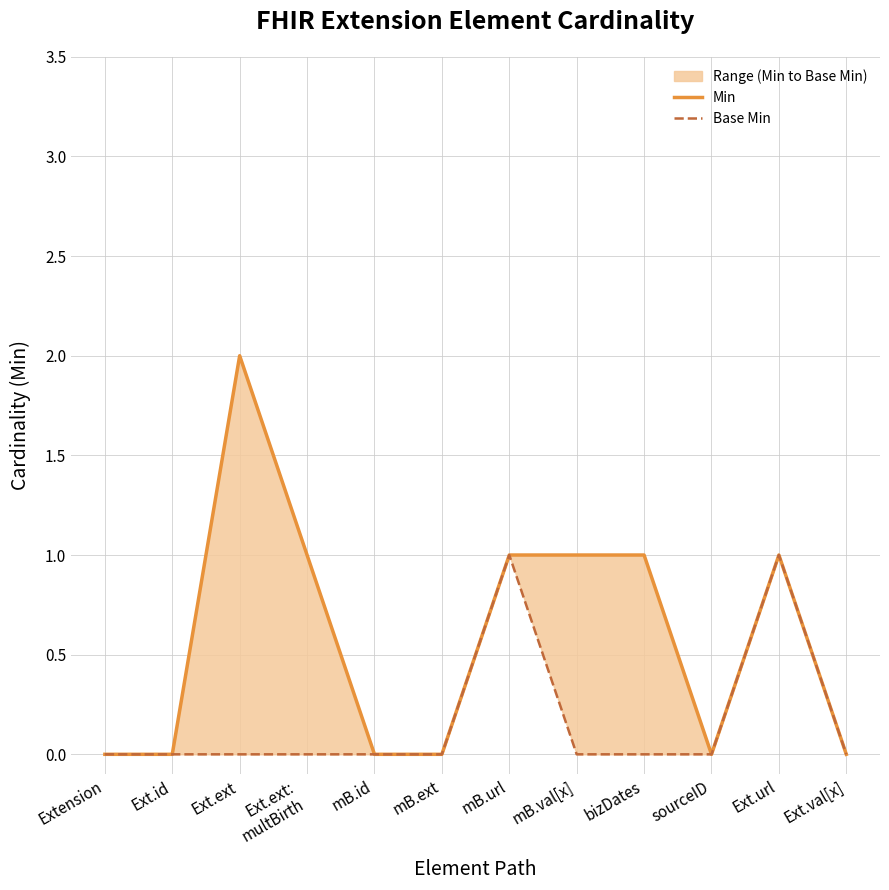

Which category has the lowest value in the Min series?

Extension